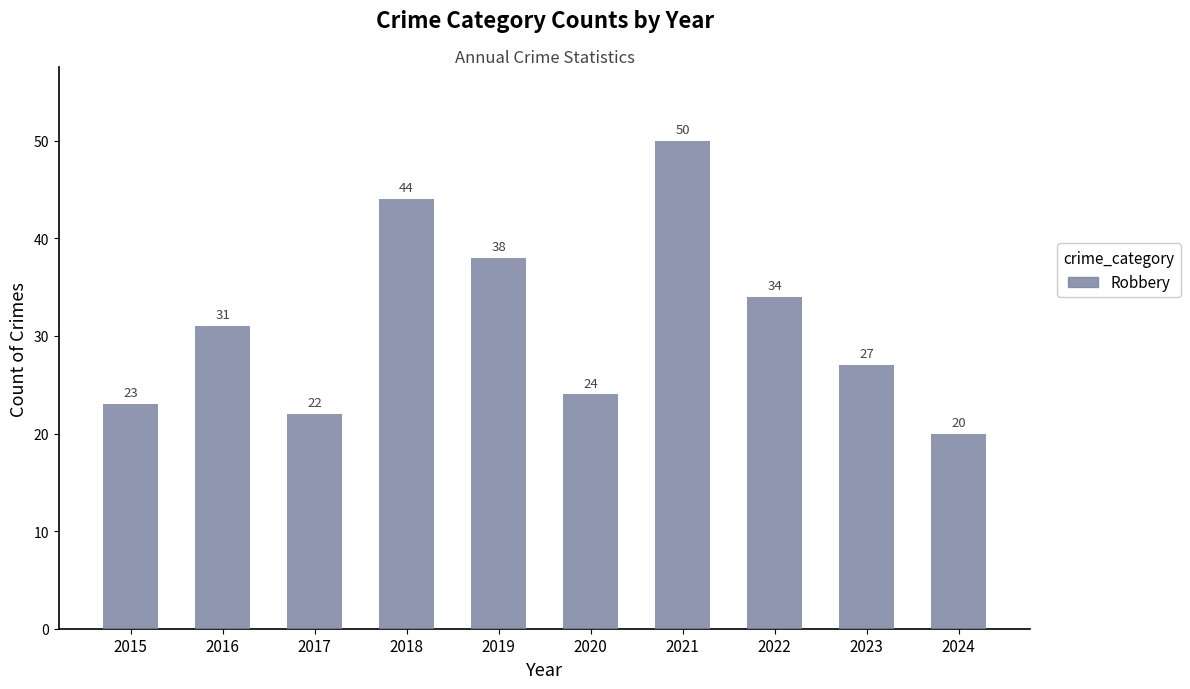

How many data points are less than 31?

5